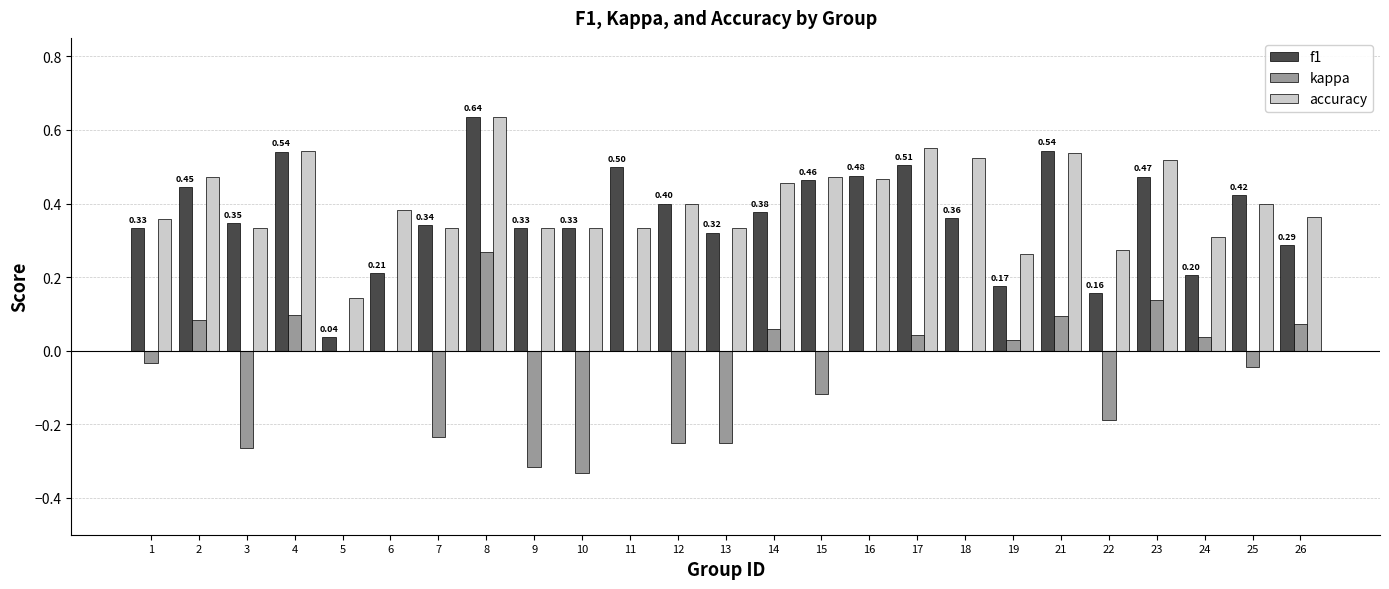

What is the sum of all kappa values?

-1.1